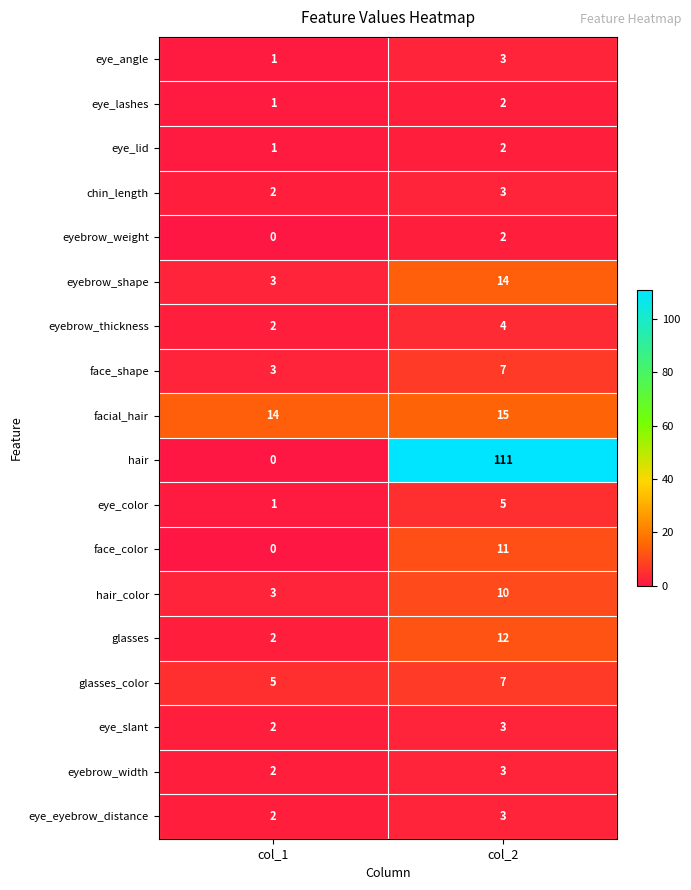

Which series has the widest spread of values?

hair